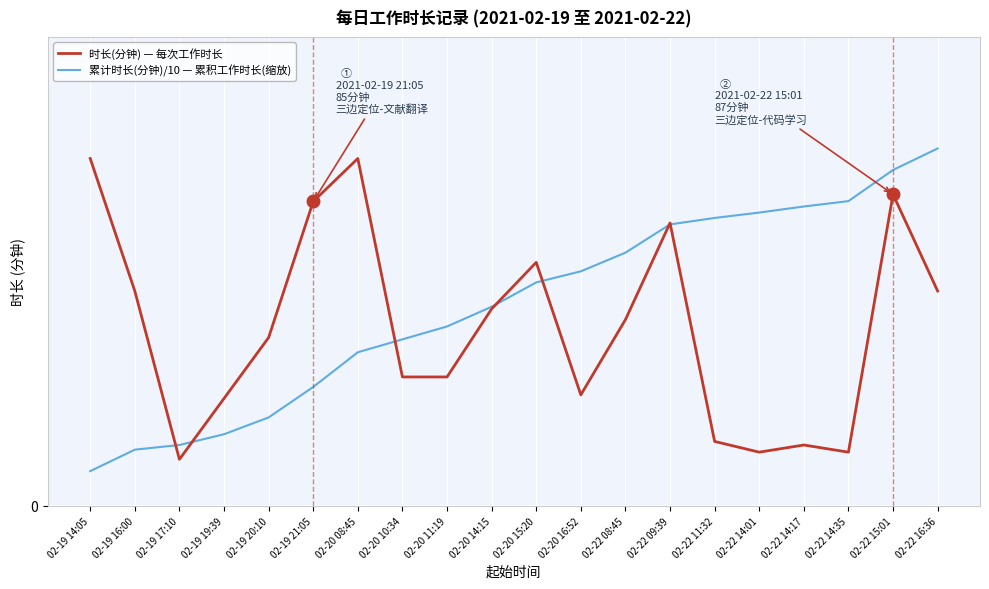

At which label does 累计时长(分钟)/10 — 累积工作时长(缩放) first exceed 62?

02-20 15:20